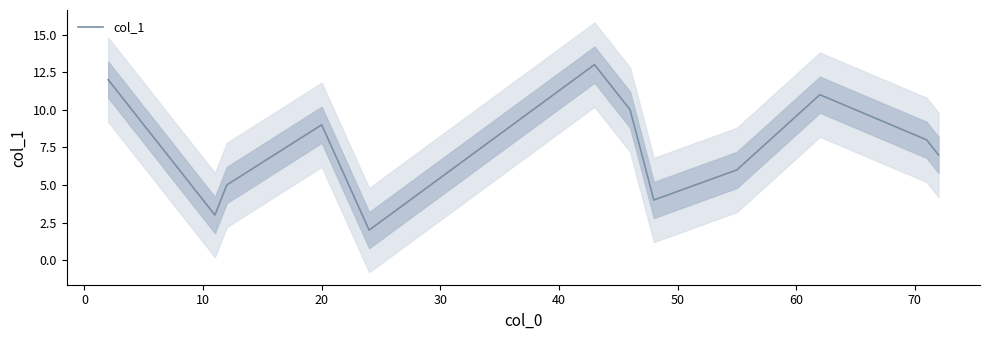

What is the sum of all values?

90